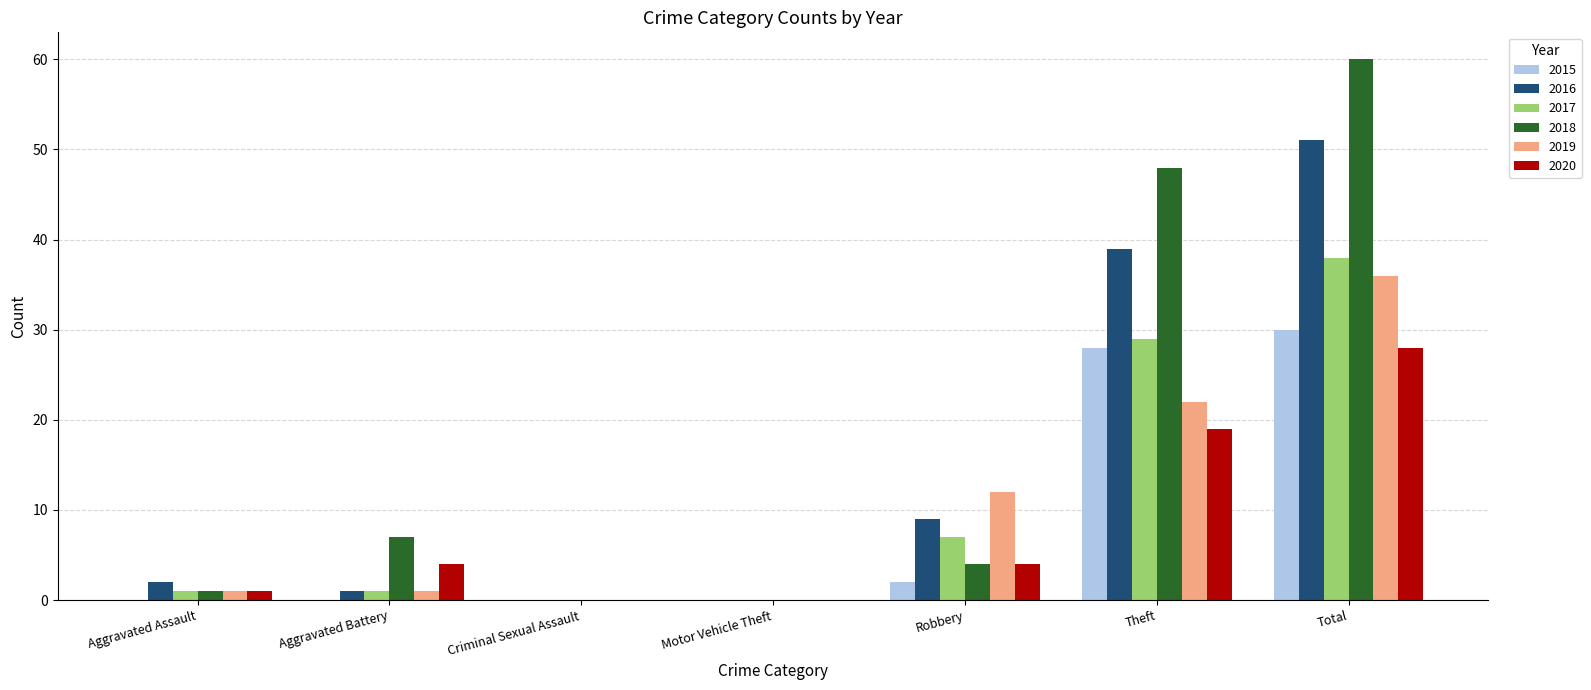

What is the highest value of the 2016 series?

51